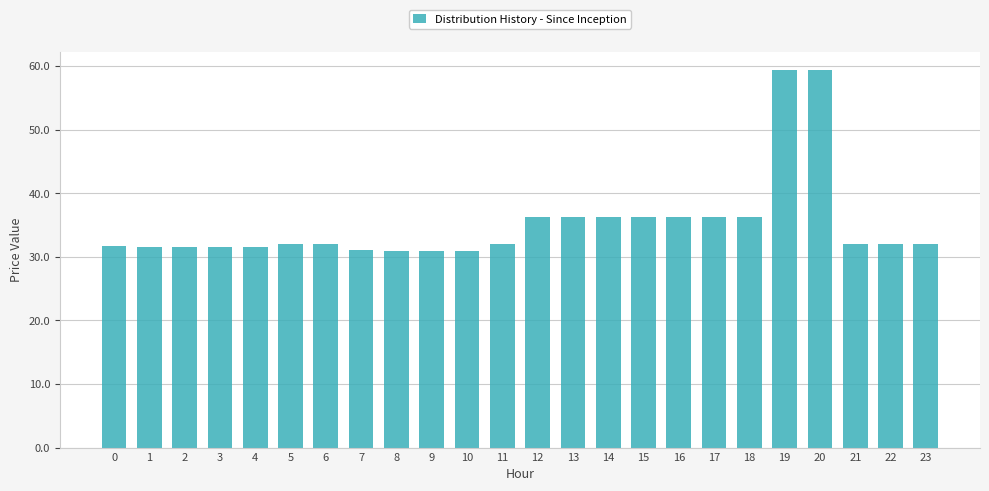

What is the sum of the values at 15 and 11?

68.3